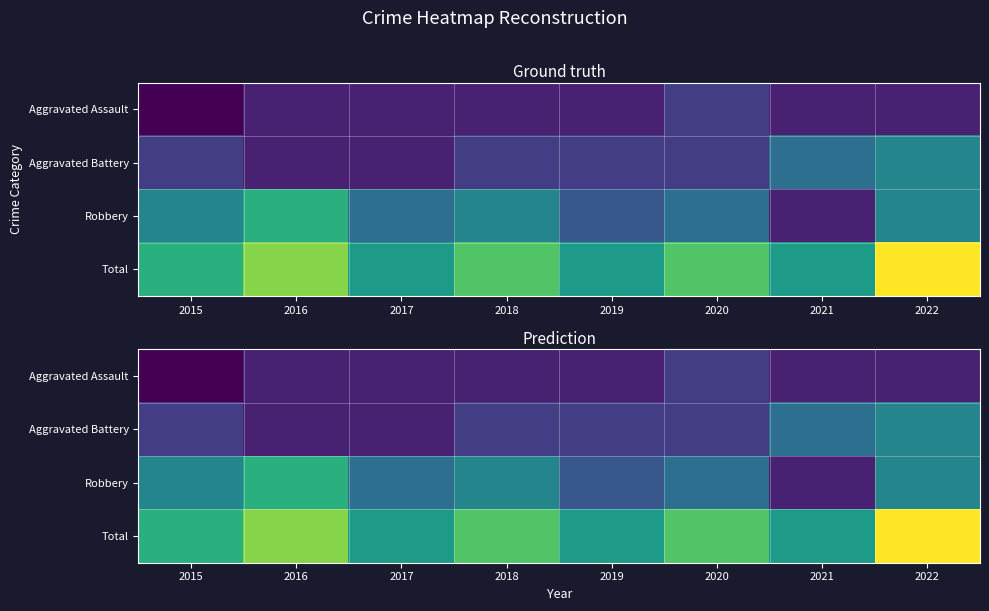

Which series changed the most between 2017 and 2021?

Aggravated Battery